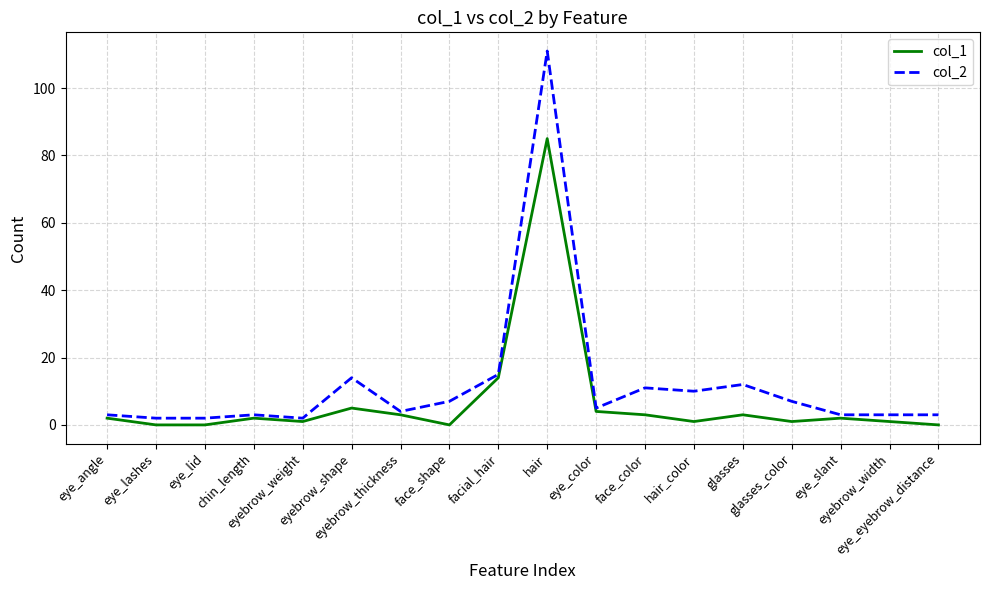

Which series has the largest range (max minus min)?

col_2